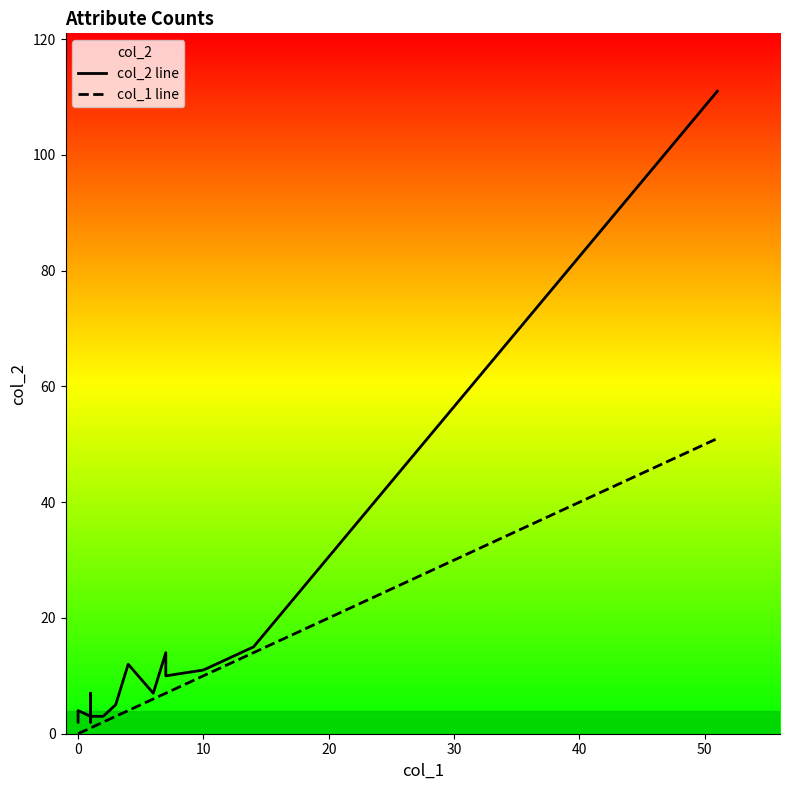

Does the chart display data point markers on the line(s)?

No